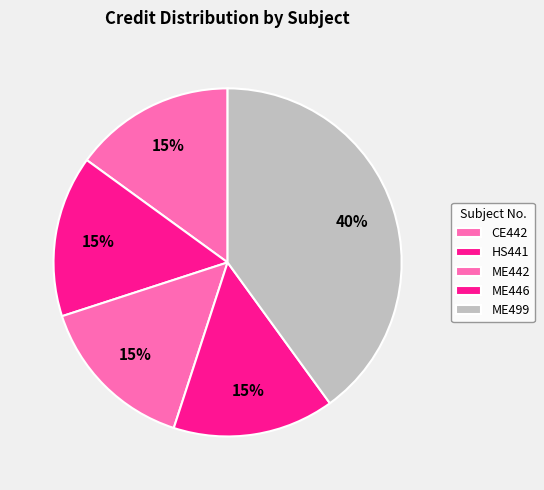

How many slices are in this pie chart?

5